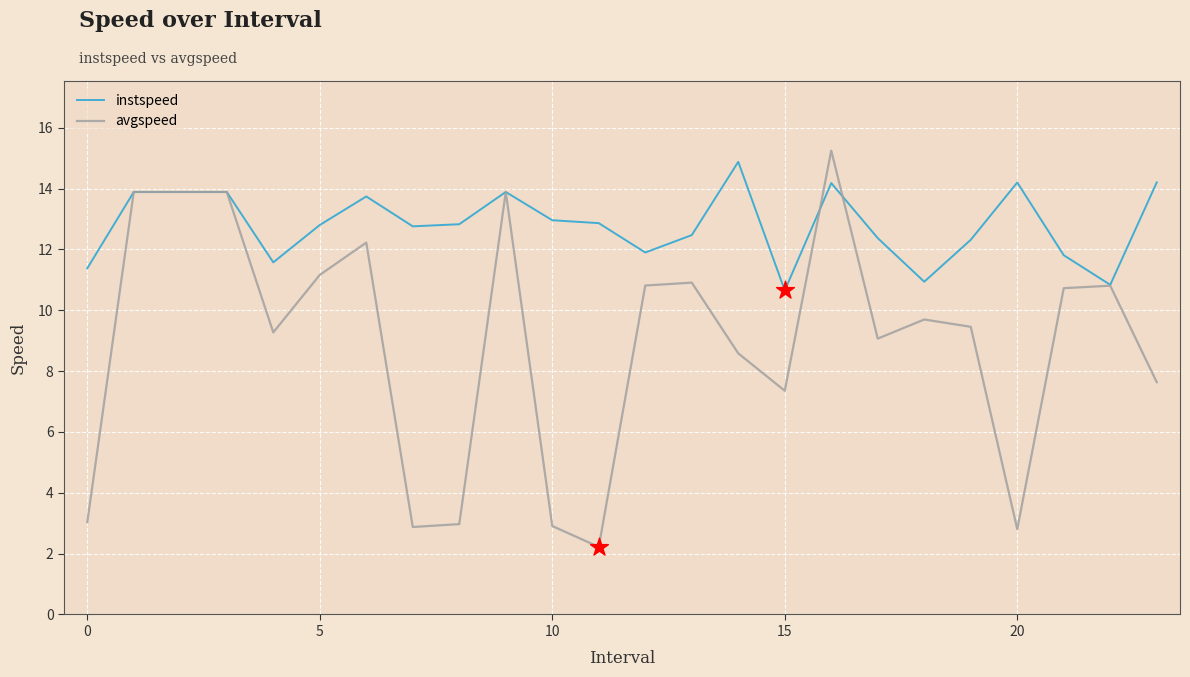

Which series has the largest total across all categories?

instspeed